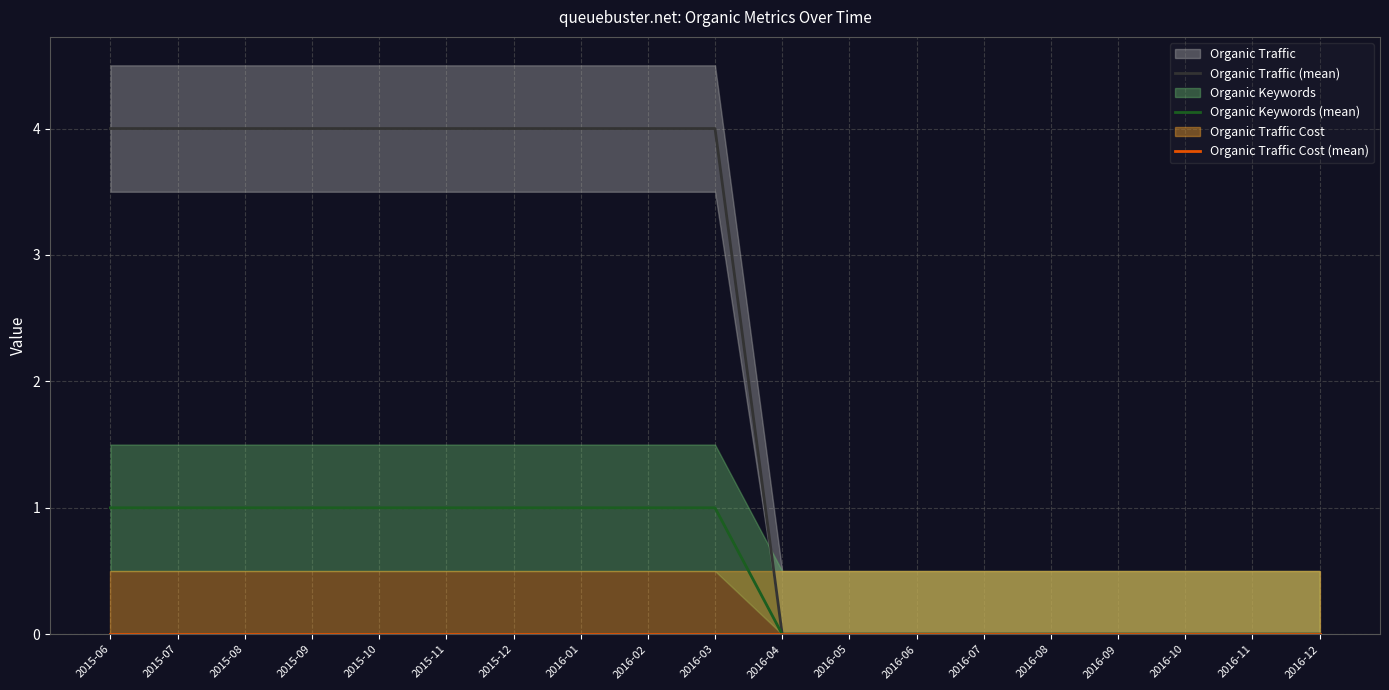

How many distinct data groups are displayed?

3